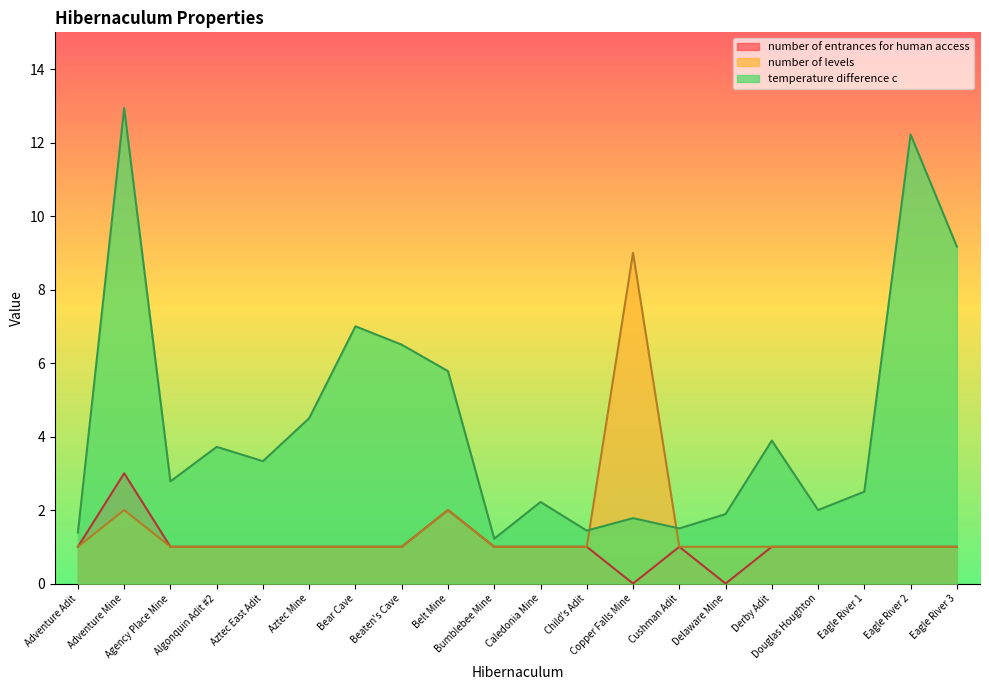

True or false: number of entrances for human access and number of levels intersect in this chart.

False